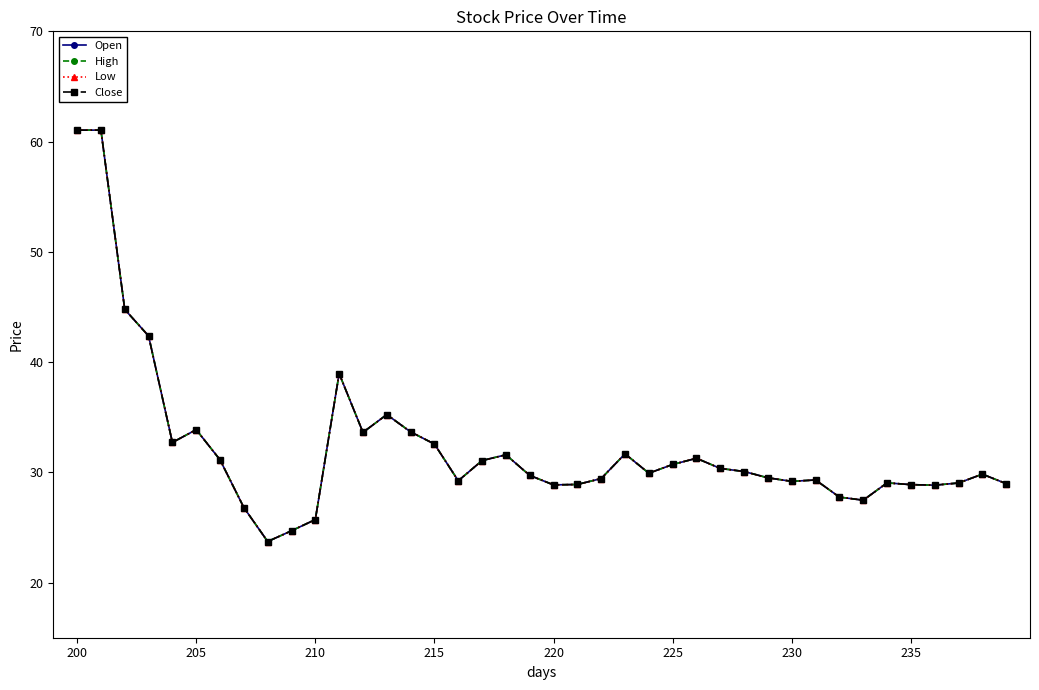

Where does the Low series first go above 29?

200